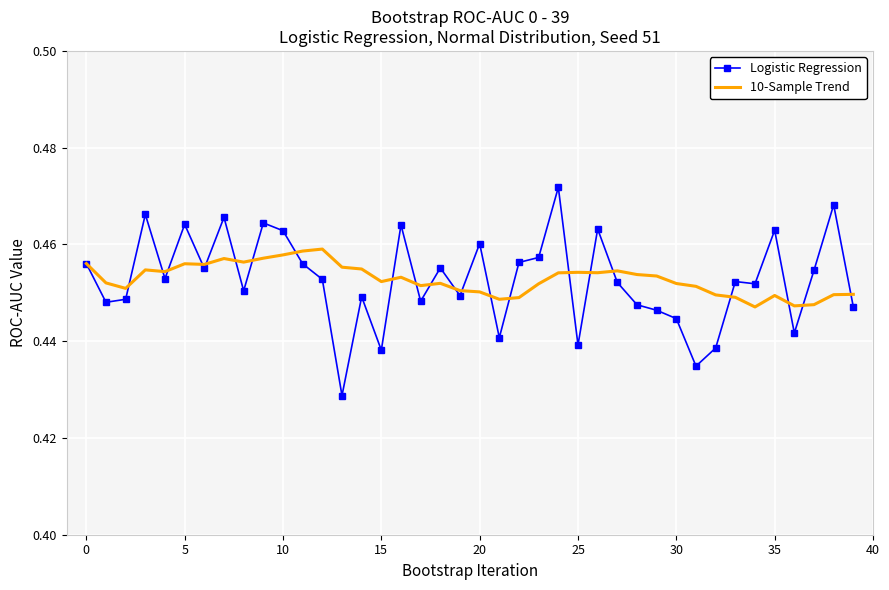

Which series has the largest range (max minus min)?

Logistic Regression